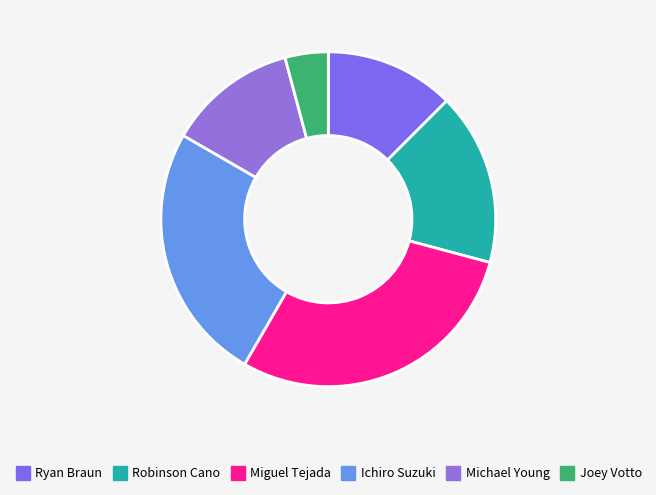

To the nearest percent, what percentage of the pie is Robinson Cano?

17%